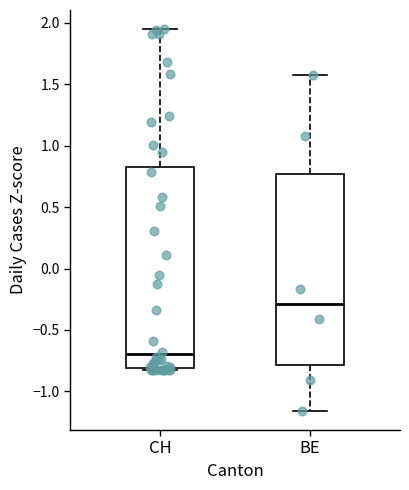

Which box has the highest median line?

BE